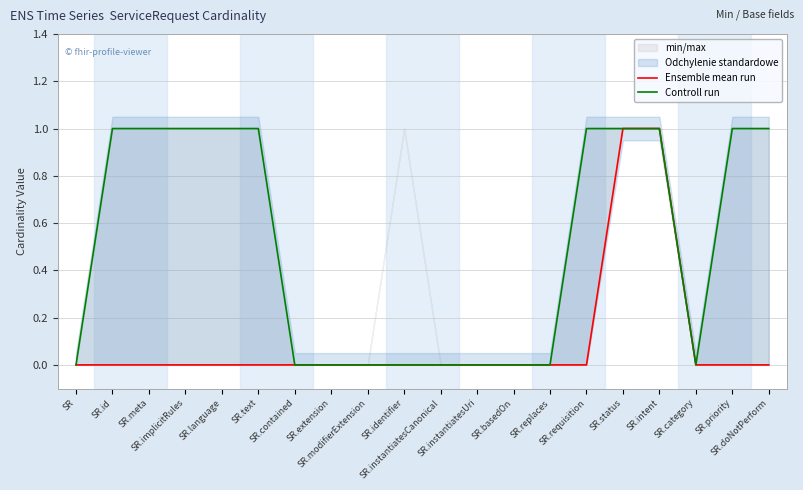

Reading left to right, what are all the values shown in this chart?

Ensemble mean run: SR=0	SR.id=0	SR.meta=0	SR.implicitRules=0	SR.language=0	SR.text=0	SR.contained=0	SR.extension=0	SR.modifierExtension=0	SR.identifier=0	SR.instantiatesCanonical=0	SR.instantiatesUri=0	SR.basedOn=0	SR.replaces=0	SR.requisition=0	SR.status=1	SR.intent=1	SR.category=0	SR.priority=0	SR.doNotPerform=0
Controll run: SR=0	SR.id=1	SR.meta=1	SR.implicitRules=1	SR.language=1	SR.text=1	SR.contained=0	SR.extension=0	SR.modifierExtension=0	SR.identifier=0	SR.instantiatesCanonical=0	SR.instantiatesUri=0	SR.basedOn=0	SR.replaces=0	SR.requisition=1	SR.status=1	SR.intent=1	SR.category=0	SR.priority=1	SR.doNotPerform=1